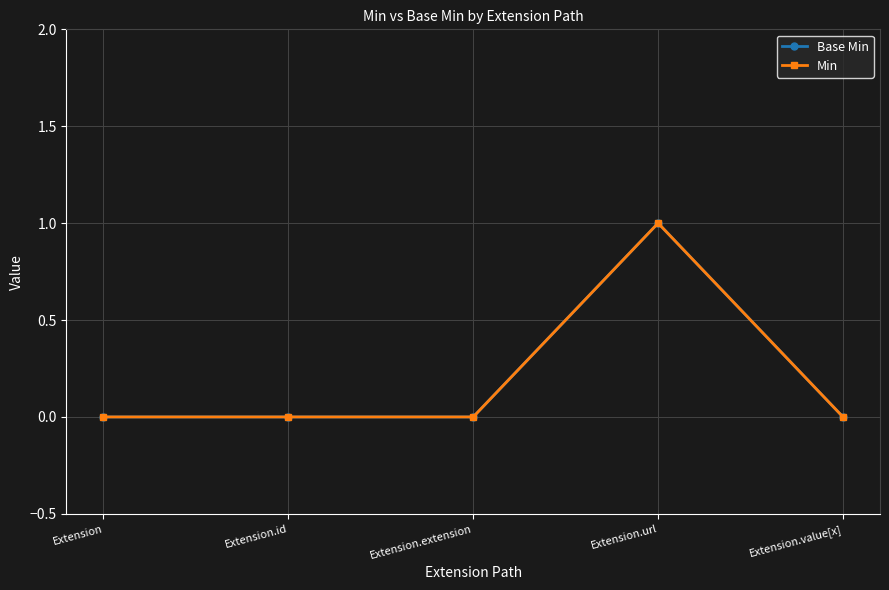

The Base Min series shows 0 at Extension.value[x]. True or false?

True